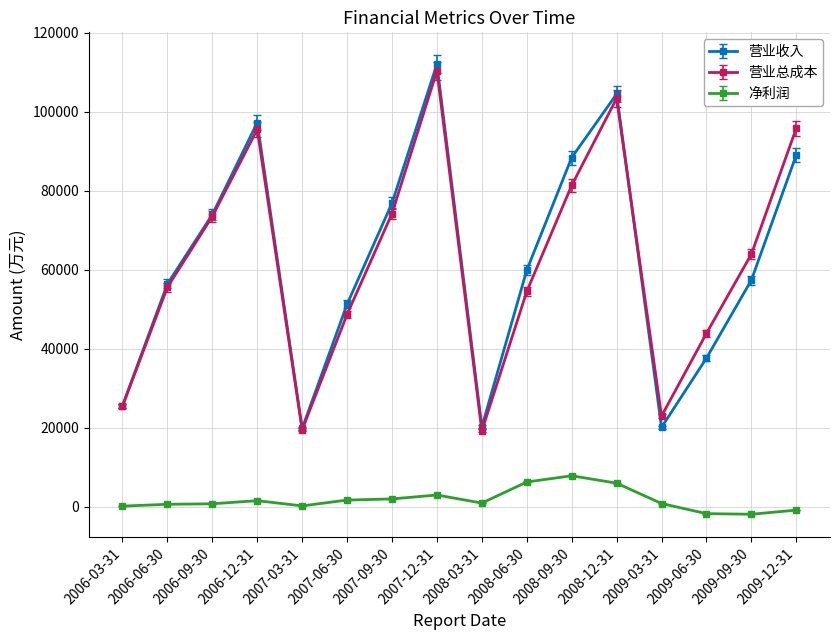

What is the maximum value shown in the chart?

112087